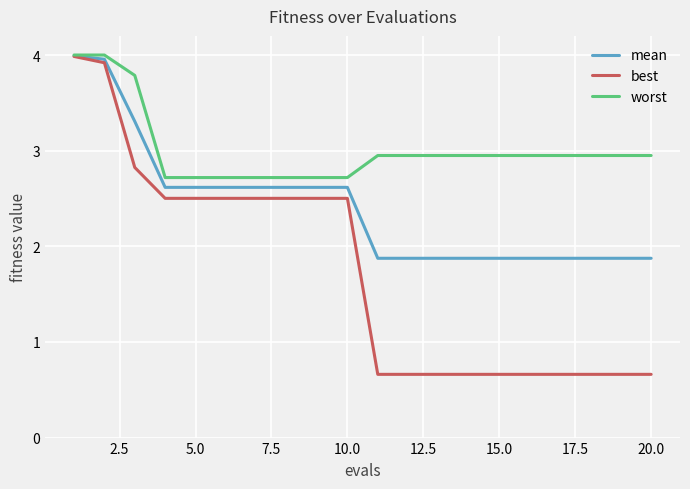

Which series has the largest total across all categories?

worst